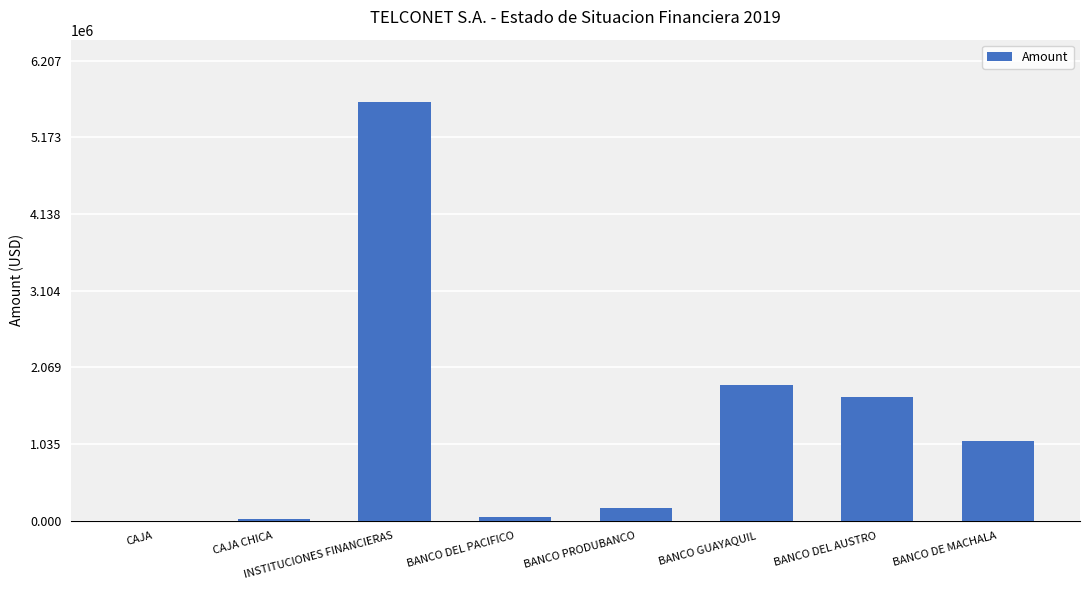

The value at BANCO GUAYAQUIL is 1836713.4. True or false?

True